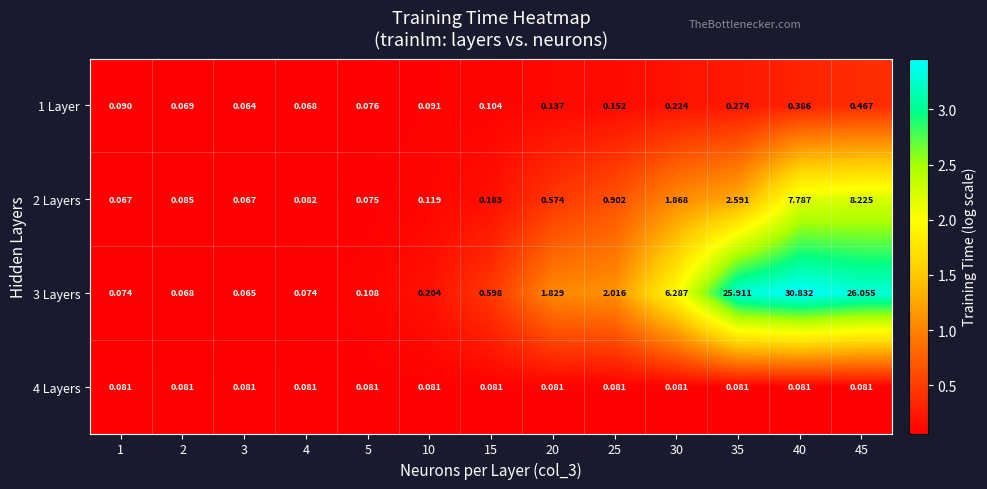

Is the value of 2 Layers at 15 greater than the value of 3 Layers at 35?

No